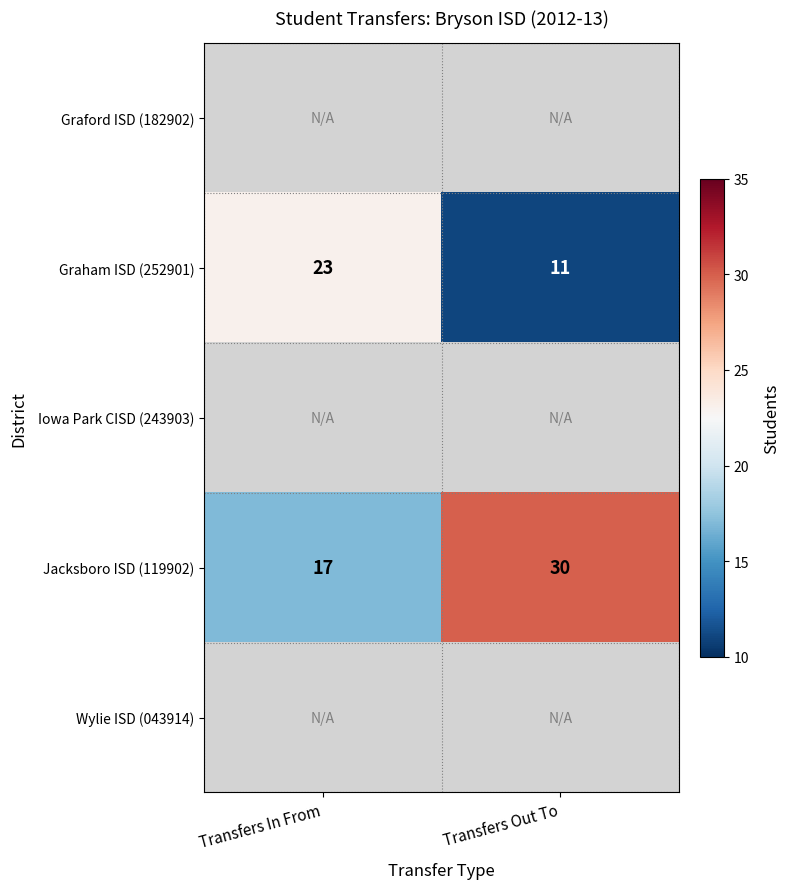

The Graham ISD (252901) series shows 11 at Transfers Out To. True or false?

True